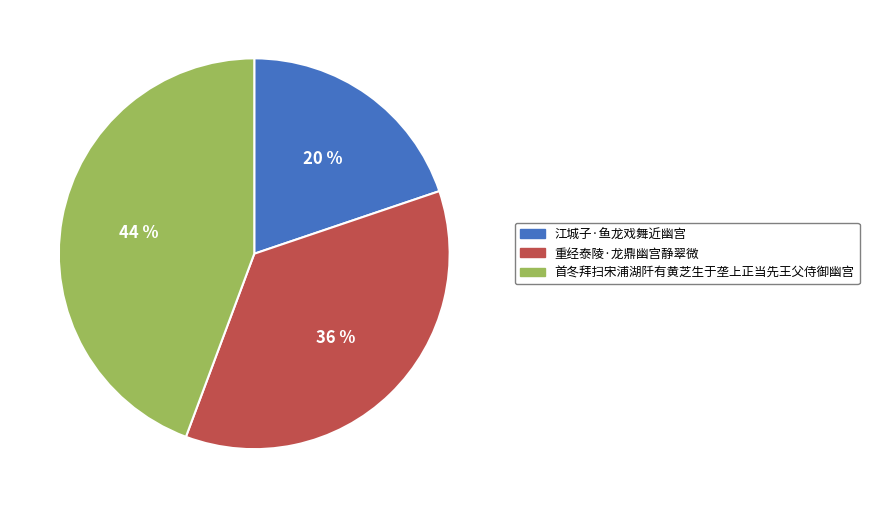

To the nearest percent, what is the combined percentage of 江城子·鱼龙戏舞近幽宫 and 首冬拜扫宋浦湖阡有黄芝生于垄上正当先王父侍御幽宫?

64%